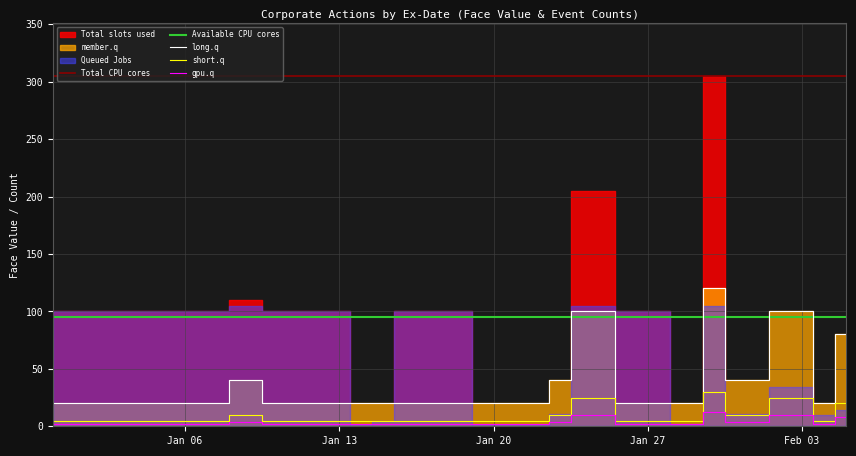

After their last crossing, which series has the higher values: Available CPU cores or long.q?

Available CPU cores